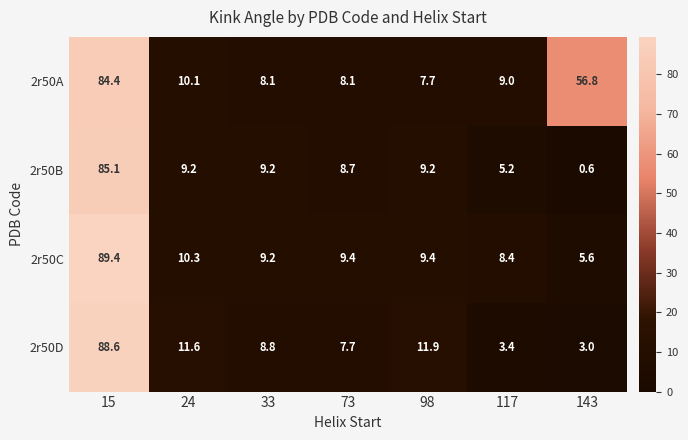

Reading right to left, transcribe all the data shown in this chart.

2r50A: 56.8	9.0	7.7	8.1	8.1	10.1	84.4
2r50B: 0.6	5.2	9.2	8.7	9.2	9.2	85.1
2r50C: 5.6	8.4	9.4	9.4	9.2	10.3	89.4
2r50D: 3.0	3.4	11.9	7.7	8.8	11.6	88.6